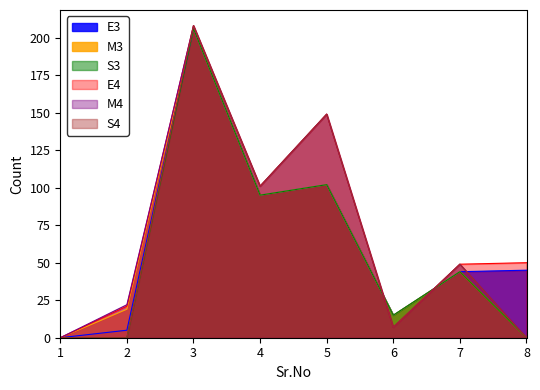

What is the difference between the S4 values at 2 and 5?

149